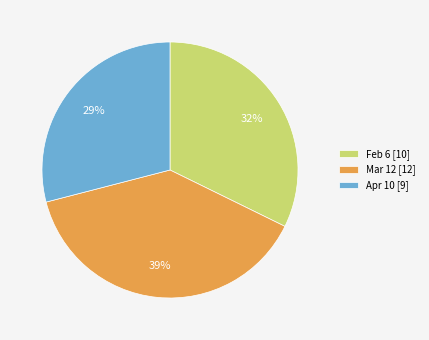

What is the ratio of the value at Mar 12 to the value at Feb 6?

1.2